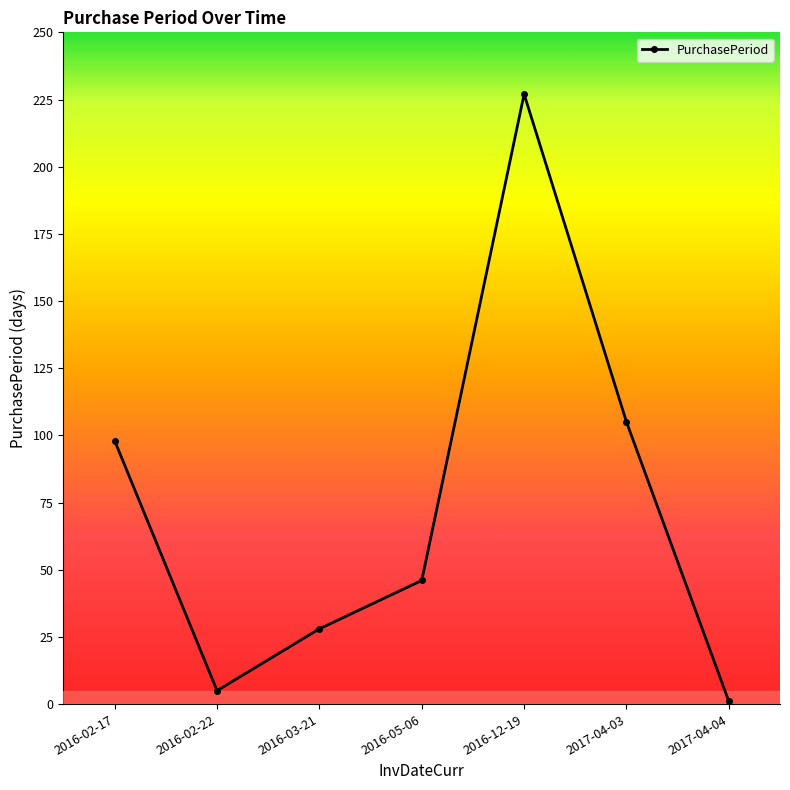

What is the difference between the values at 2016-12-19 and 2016-02-22?

222